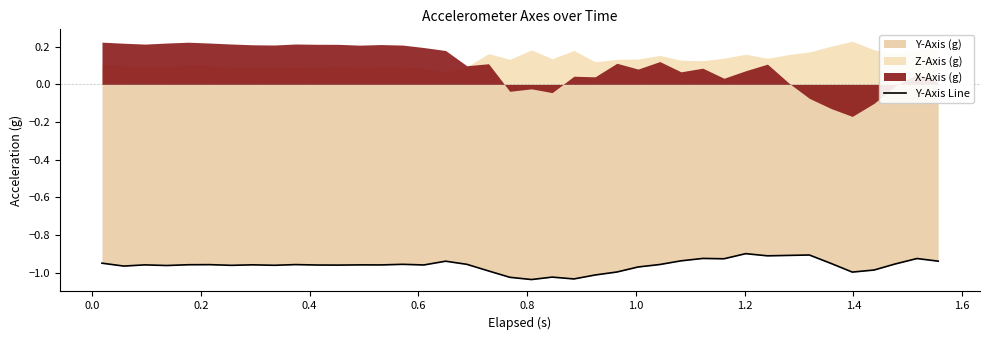

How many lines are shown in the chart?

1